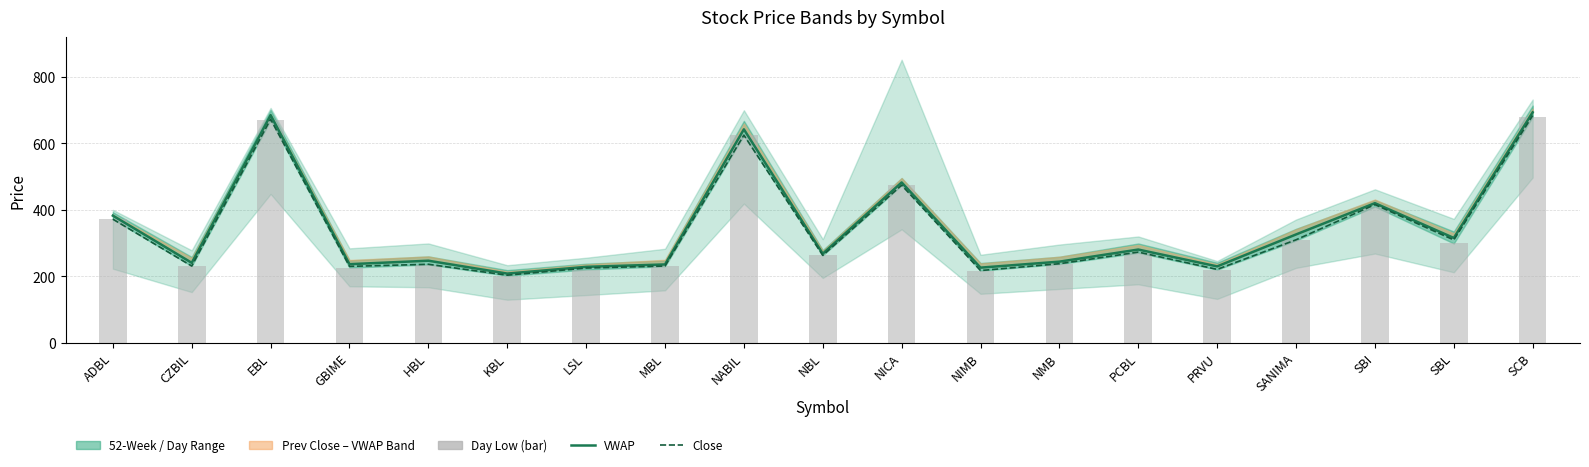

True or false: VWAP has a value of 165.9 at NMB.

False